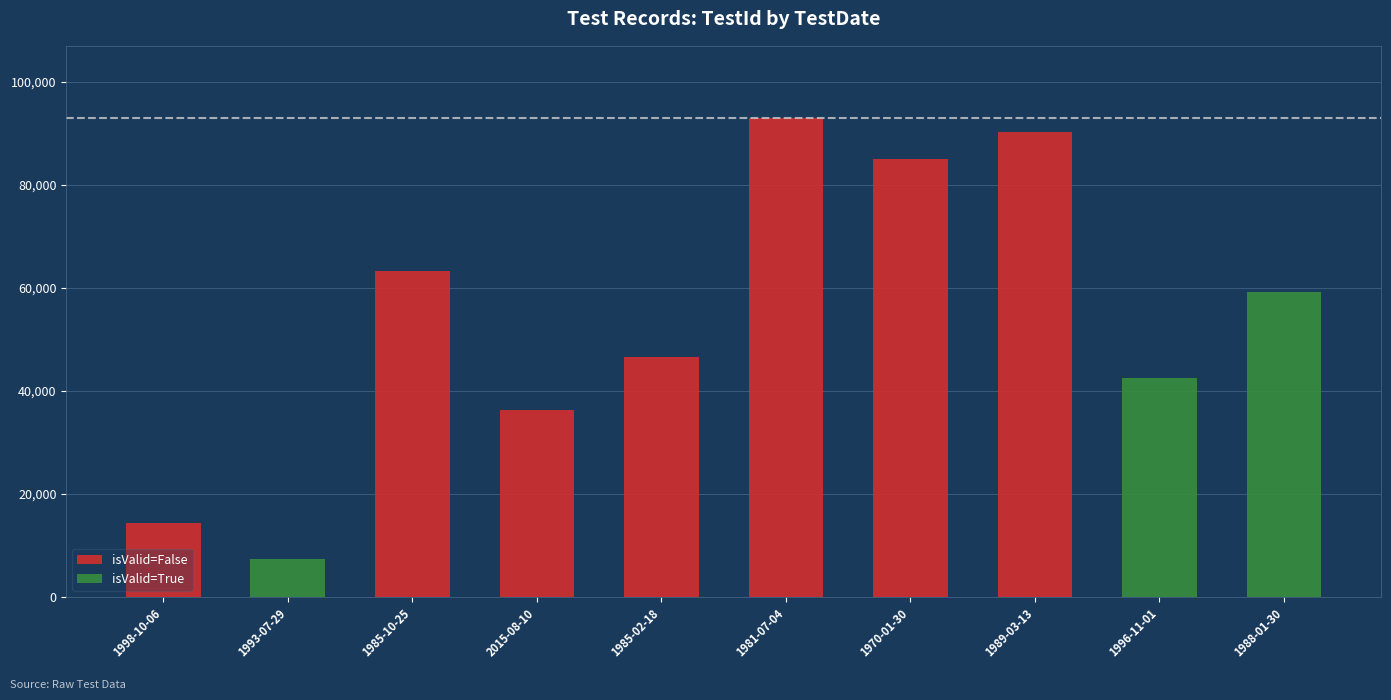

At which category is the sum across all series the highest?

1981-07-04